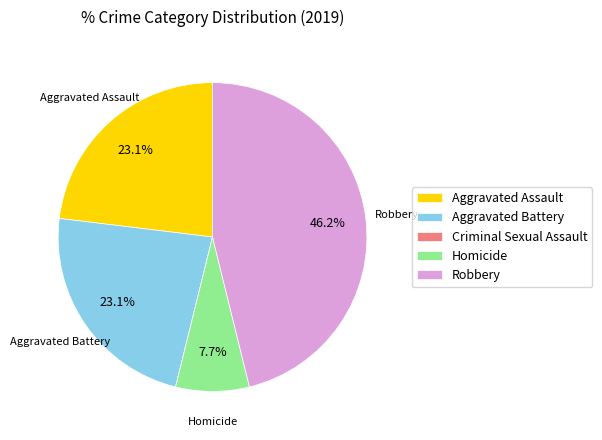

To the nearest percent, what portion does Aggravated Assault represent?

23%